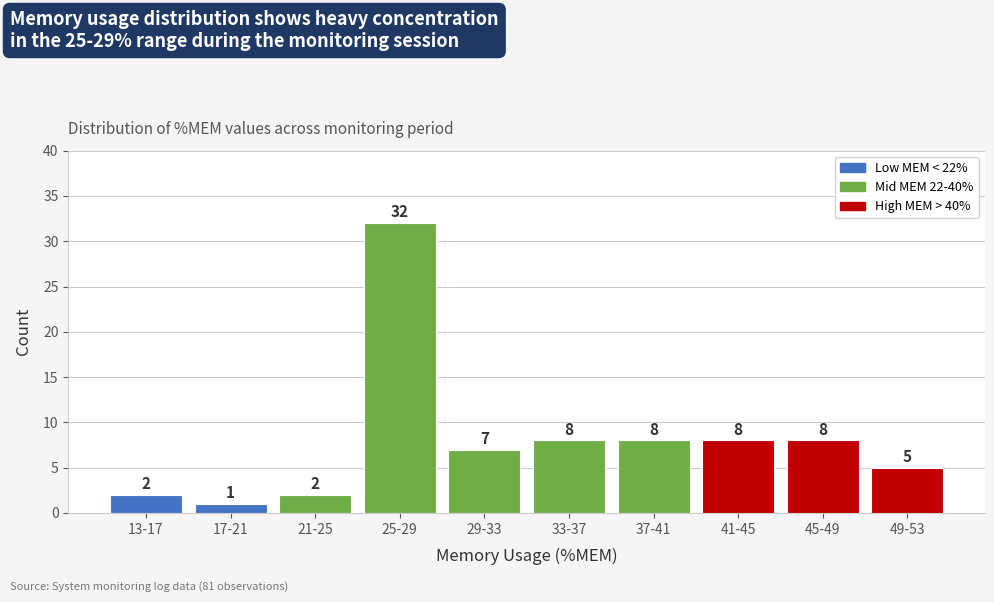

Reading left to right, what are all the values shown in this chart?

2	1	2	32	7	8	8	8	8	5